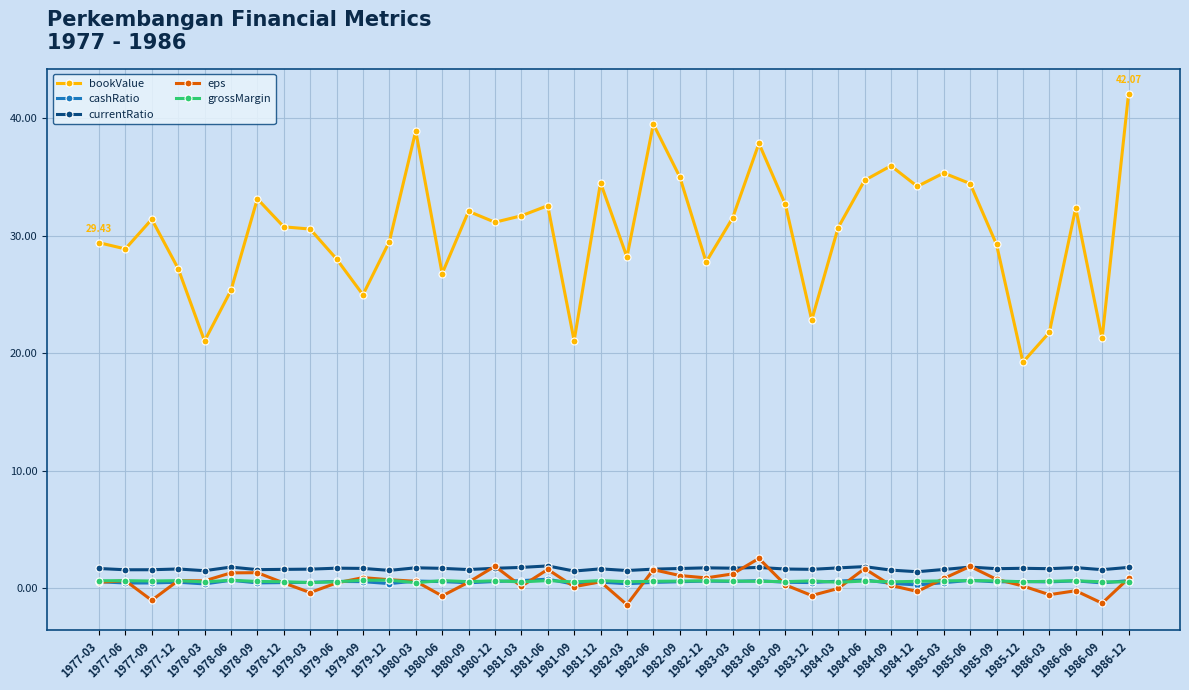

What is the label of the 38th point from the left?

1986-06